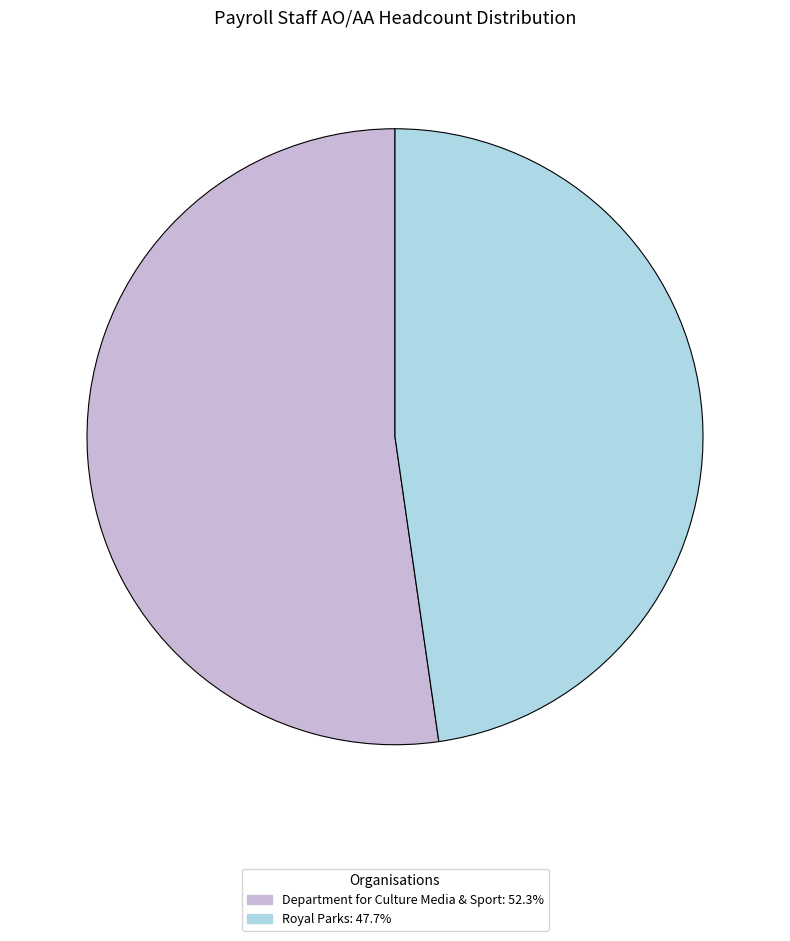

Which slice is the largest?

Department for Culture Media & Sport